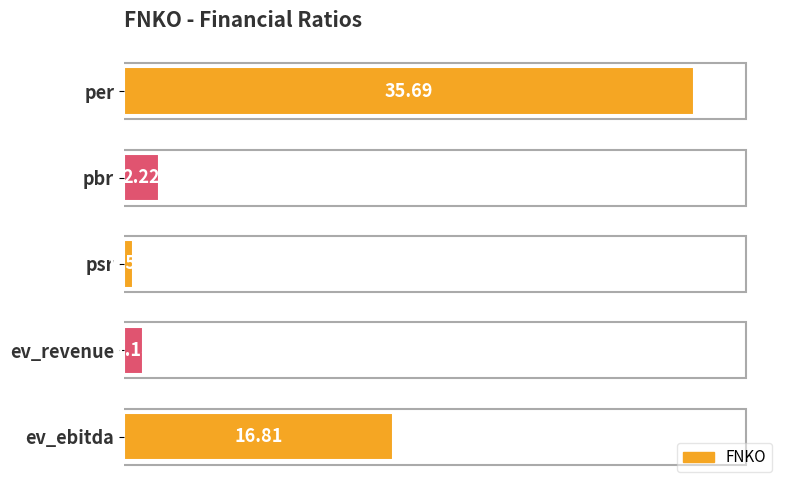

What is the change in value from pbr to ev_revenue?

-1.0